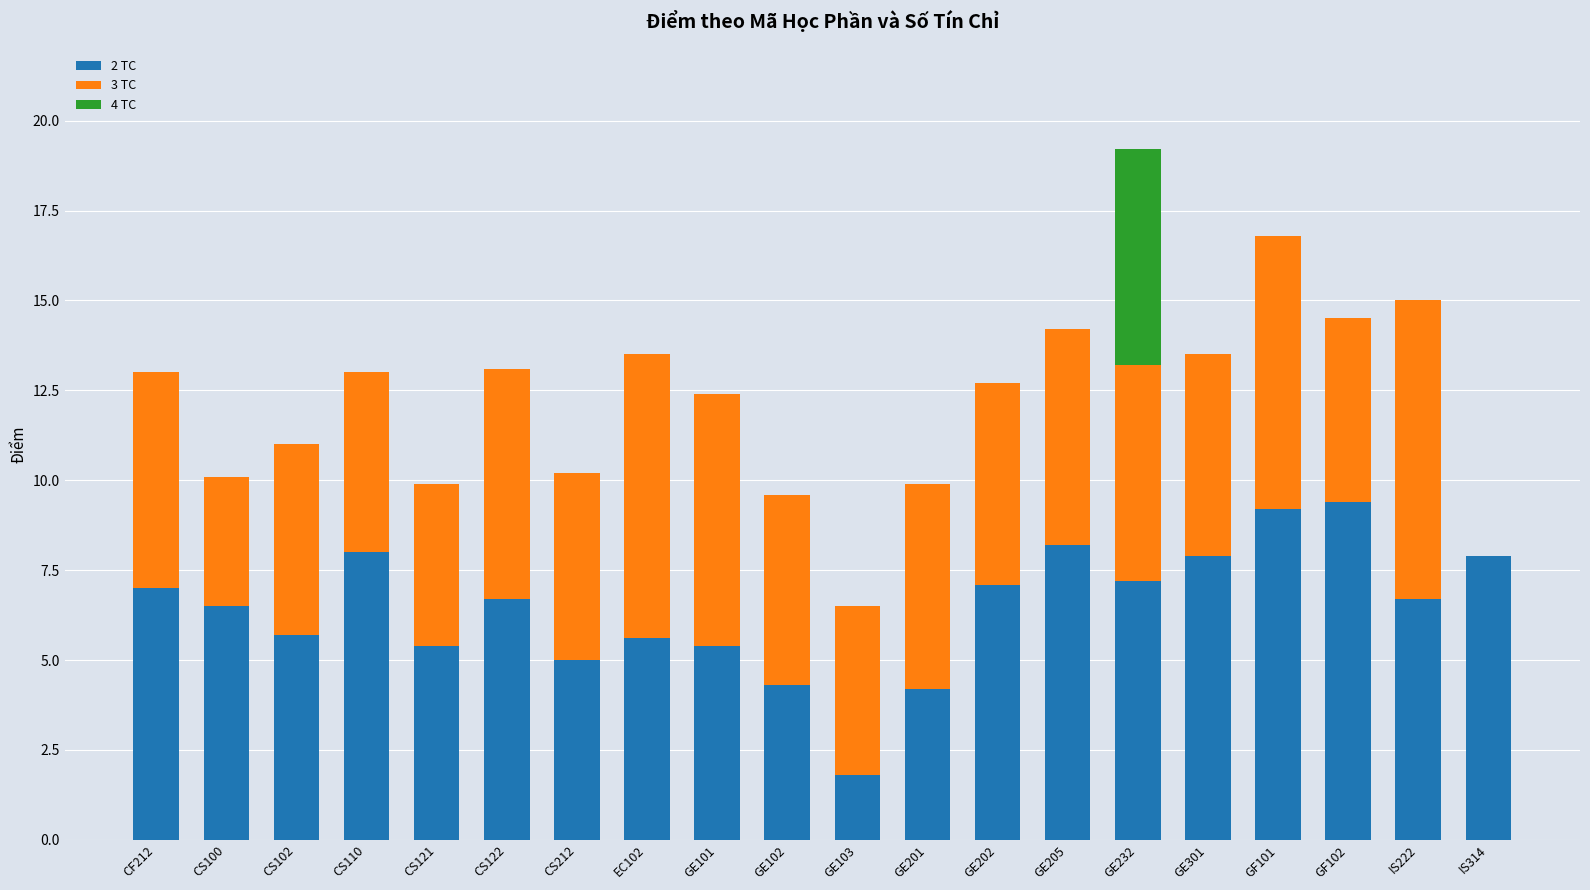

What is the maximum value for 2 TC?

9.4